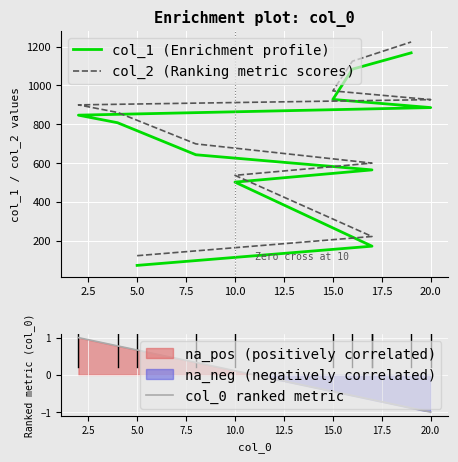

How many lines are shown in the chart?

2